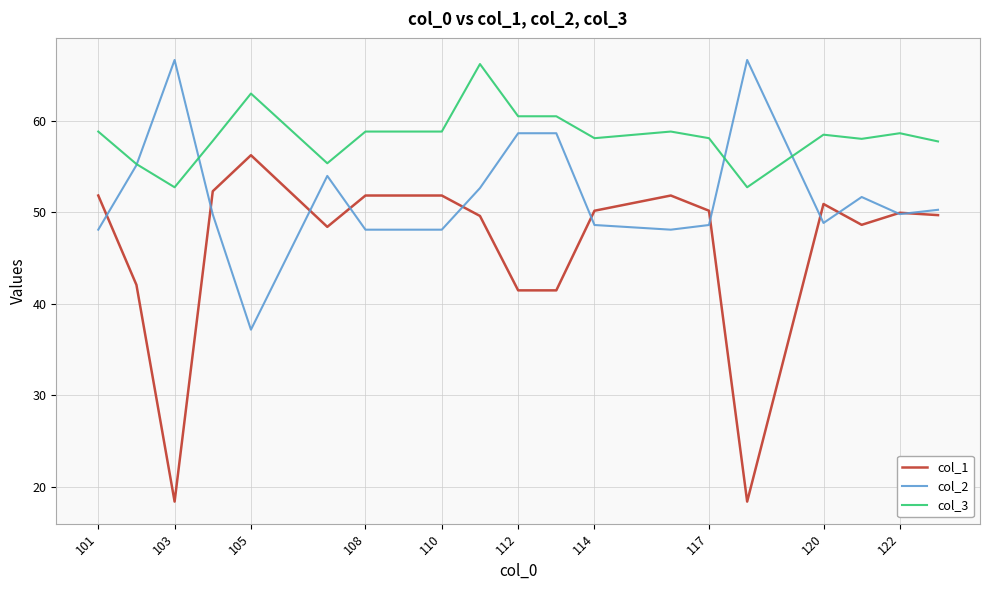

What is the smallest value displayed?

18.3